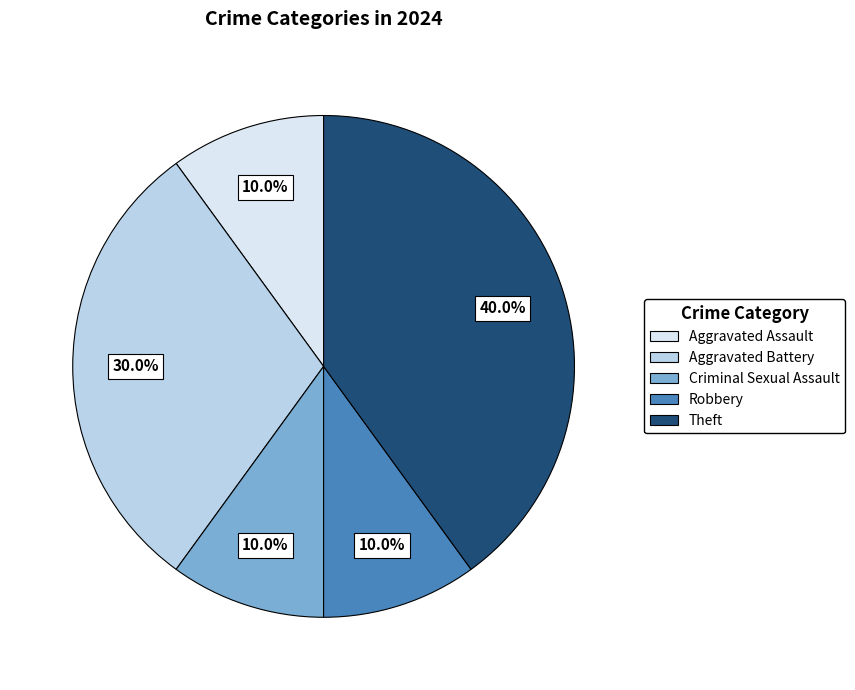

To the nearest percent, what portion does Aggravated Assault represent?

10%